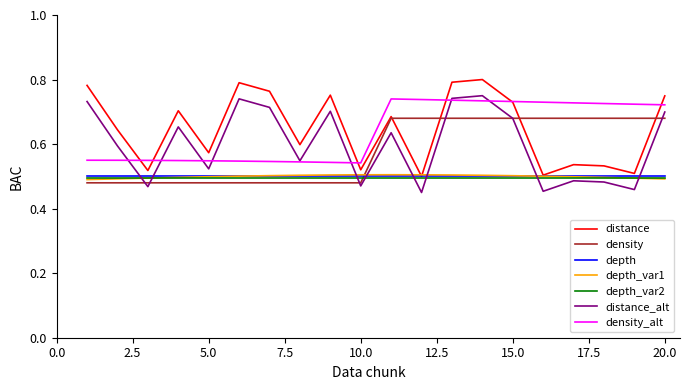

After their last crossing, which series has the higher values: depth_var2 or density?

density